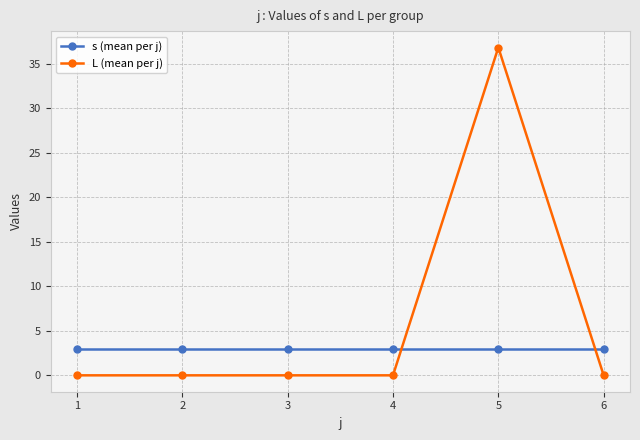

The L (mean per j) series shows 17.3 at 6. True or false?

False